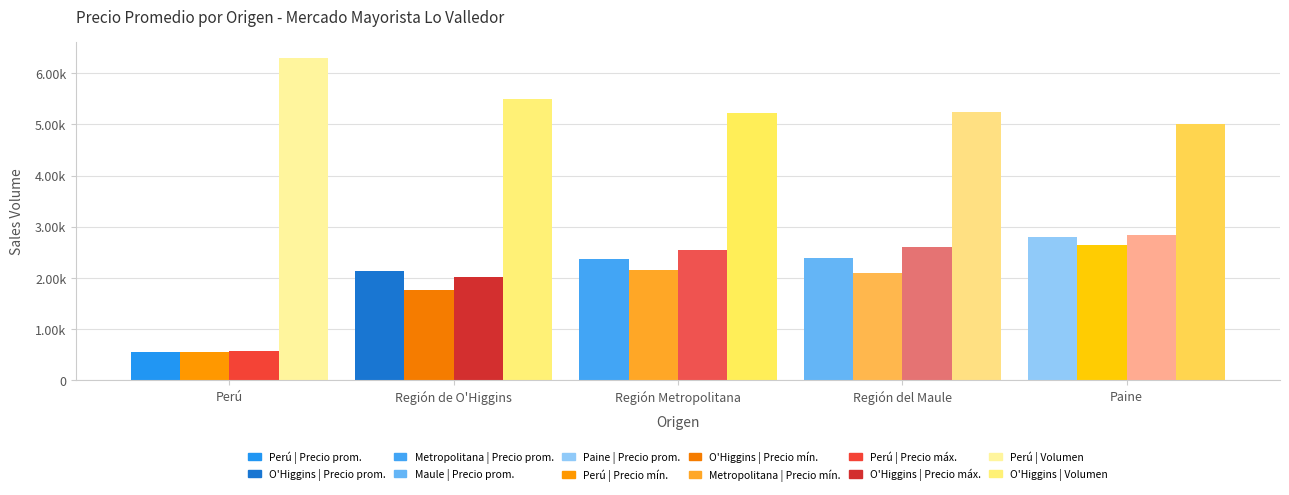

Is it true that Precio mínimo equals 1115.7 at Región Metropolitana?

False